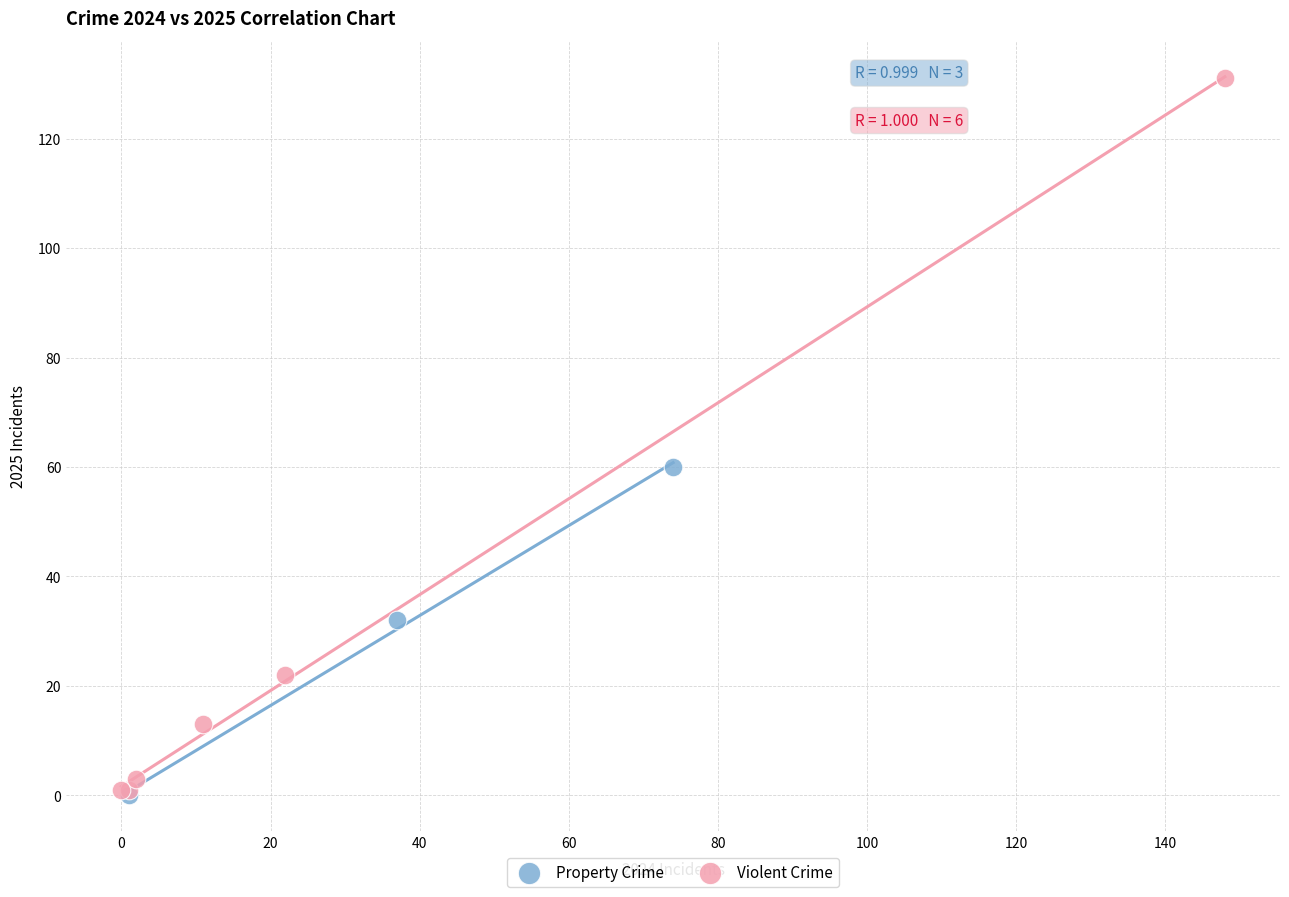

Which series has the widest spread of Y values?

Violent Crime